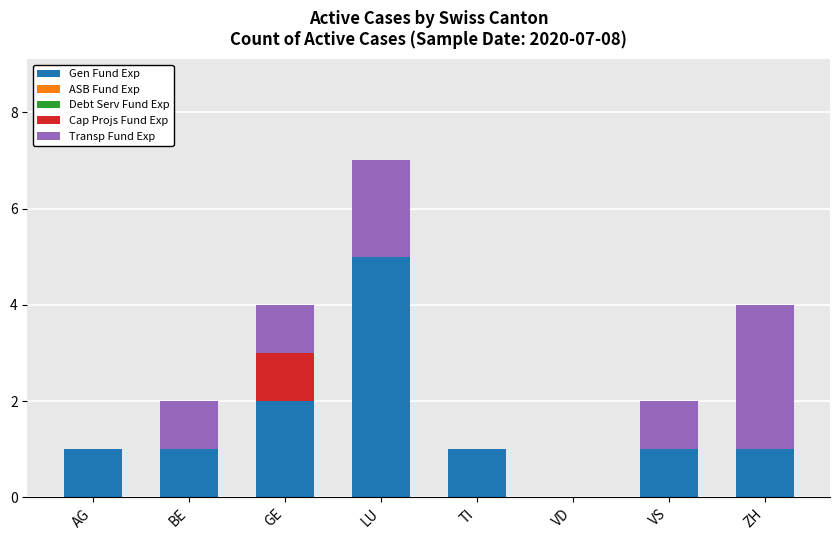

The value of Gen Fund Exp at GE is 2. True or false?

True